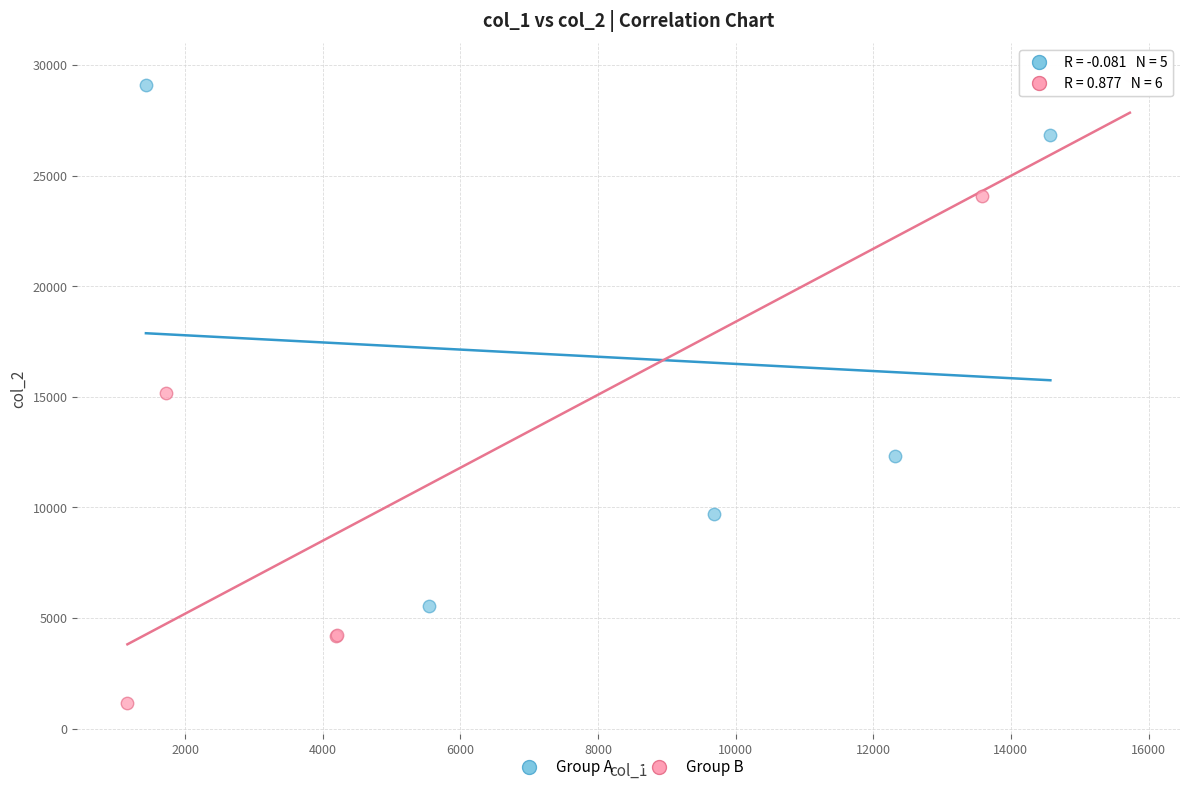

Which series has the widest spread of Y values?

Group B